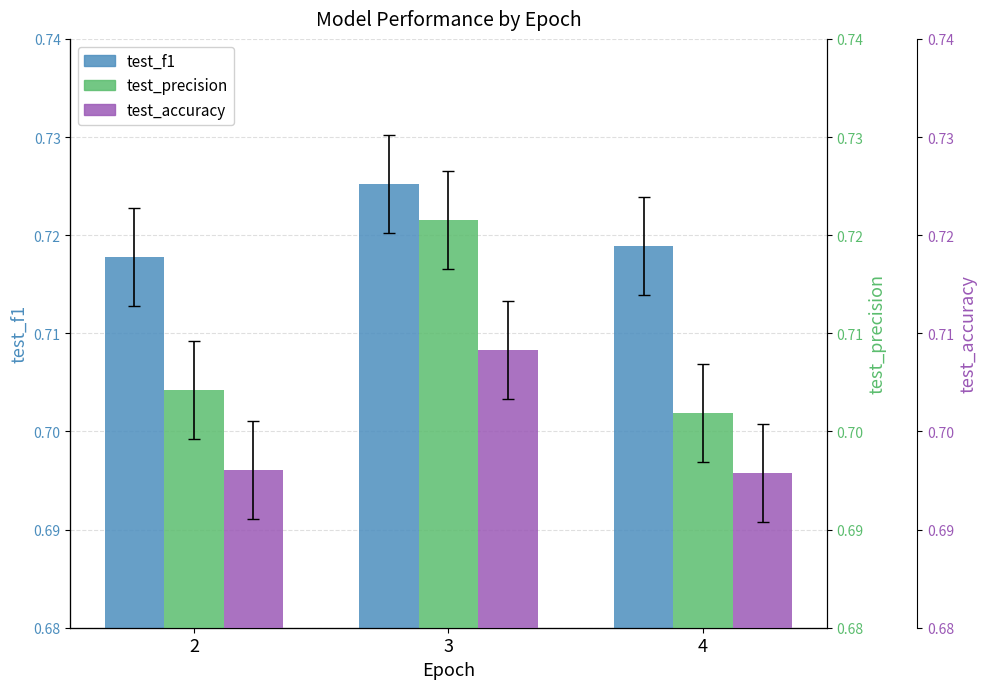

Reading right to left, what are all the values shown in this chart?

test_f1: 0.7	0.7	0.7
test_precision: 0.7	0.7	0.7
test_accuracy: 0.7	0.7	0.7